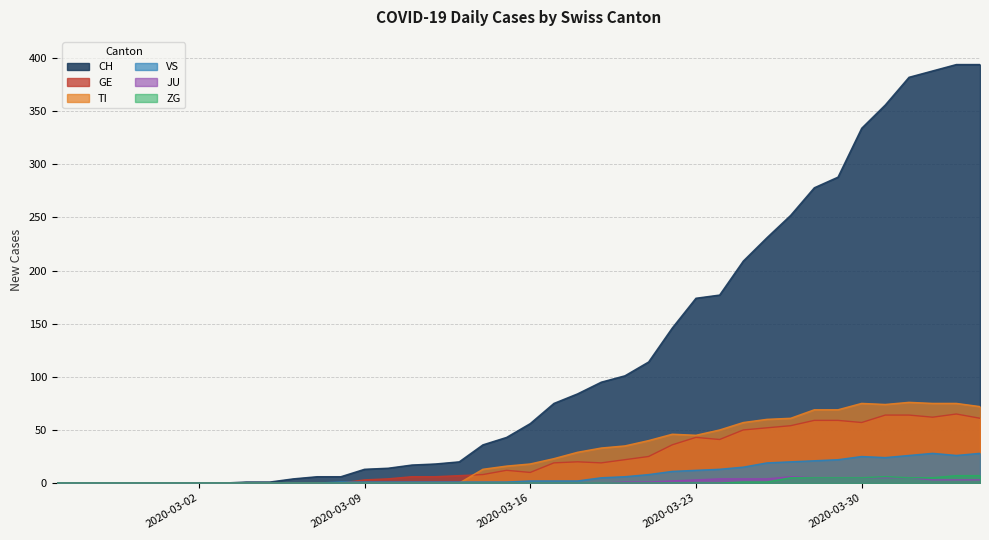

At which label does VS first exceed 2?

2020-03-19